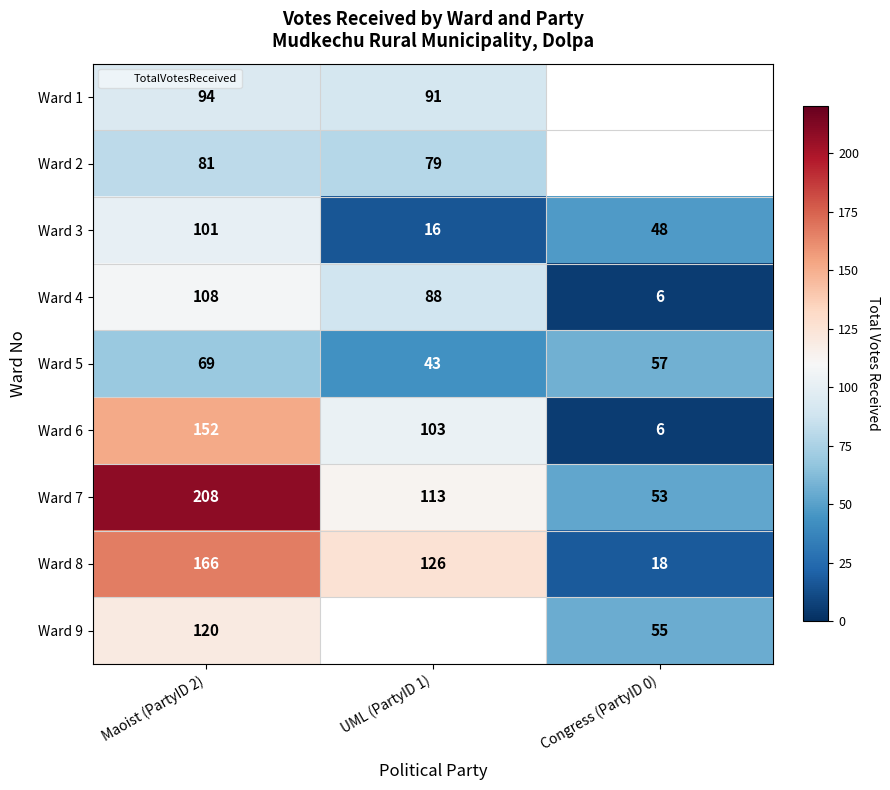

What is the minimum value for Ward 4?

6.0